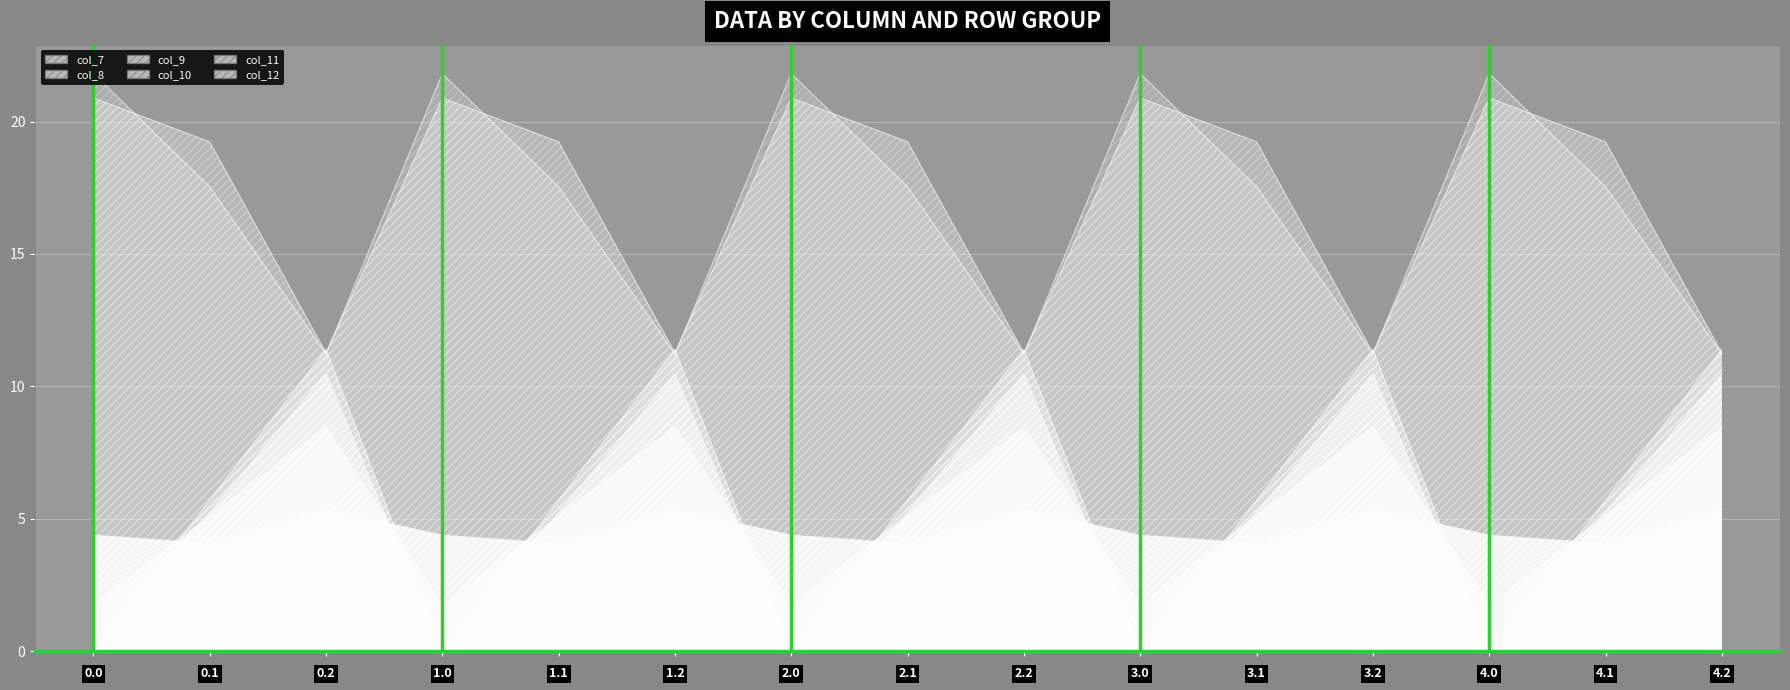

At which label does col_10 reach its peak?

0.2